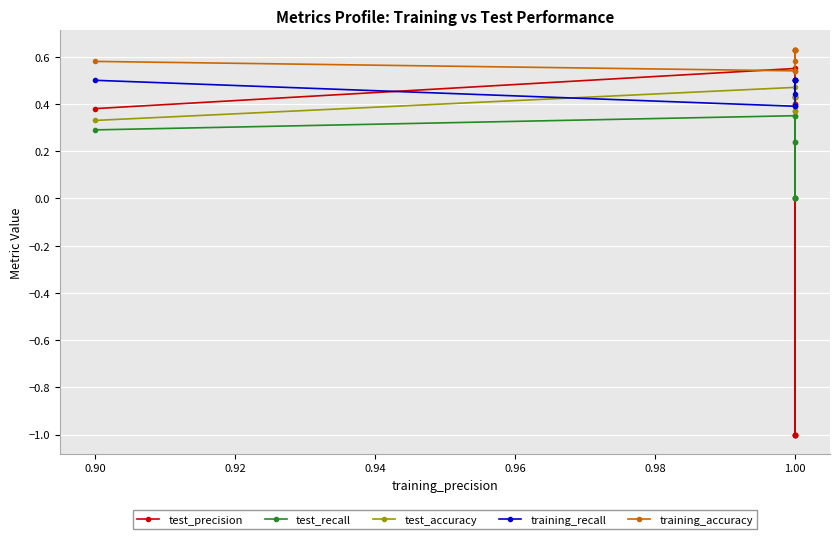

True or false: training_accuracy has a value of 0.6 at 0.90.

True